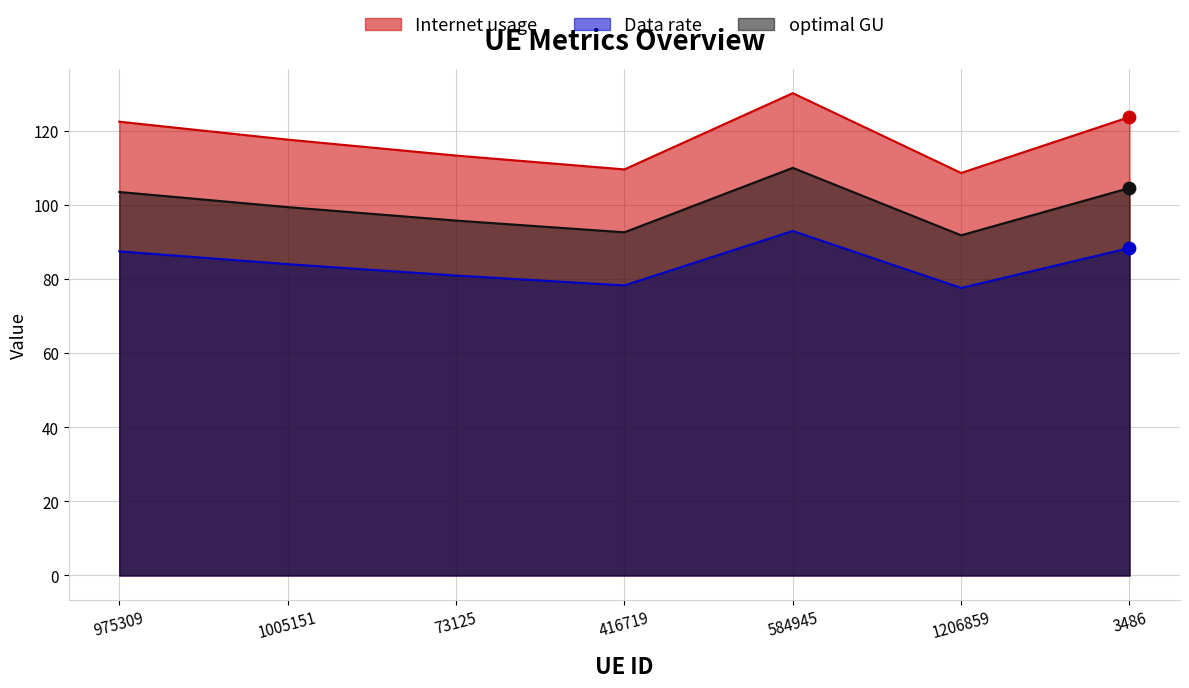

Which series contains the highest Y value?

Internet usage